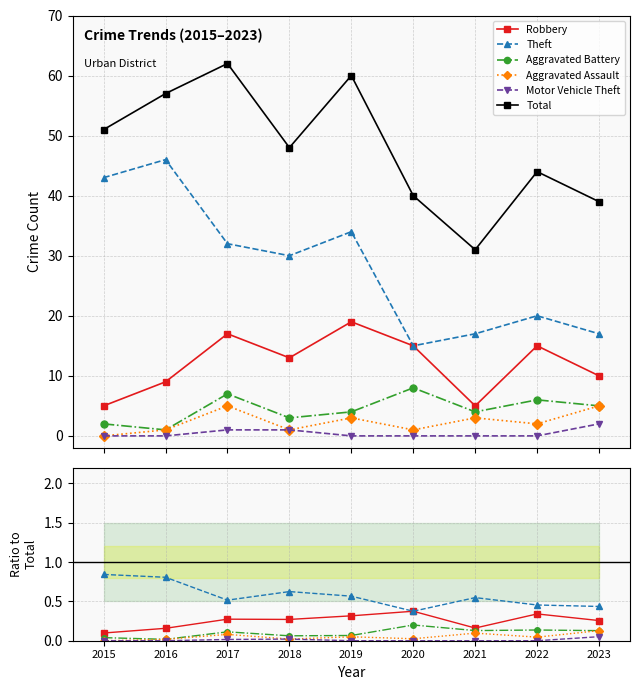

Does the chart have visible grid lines?

Yes